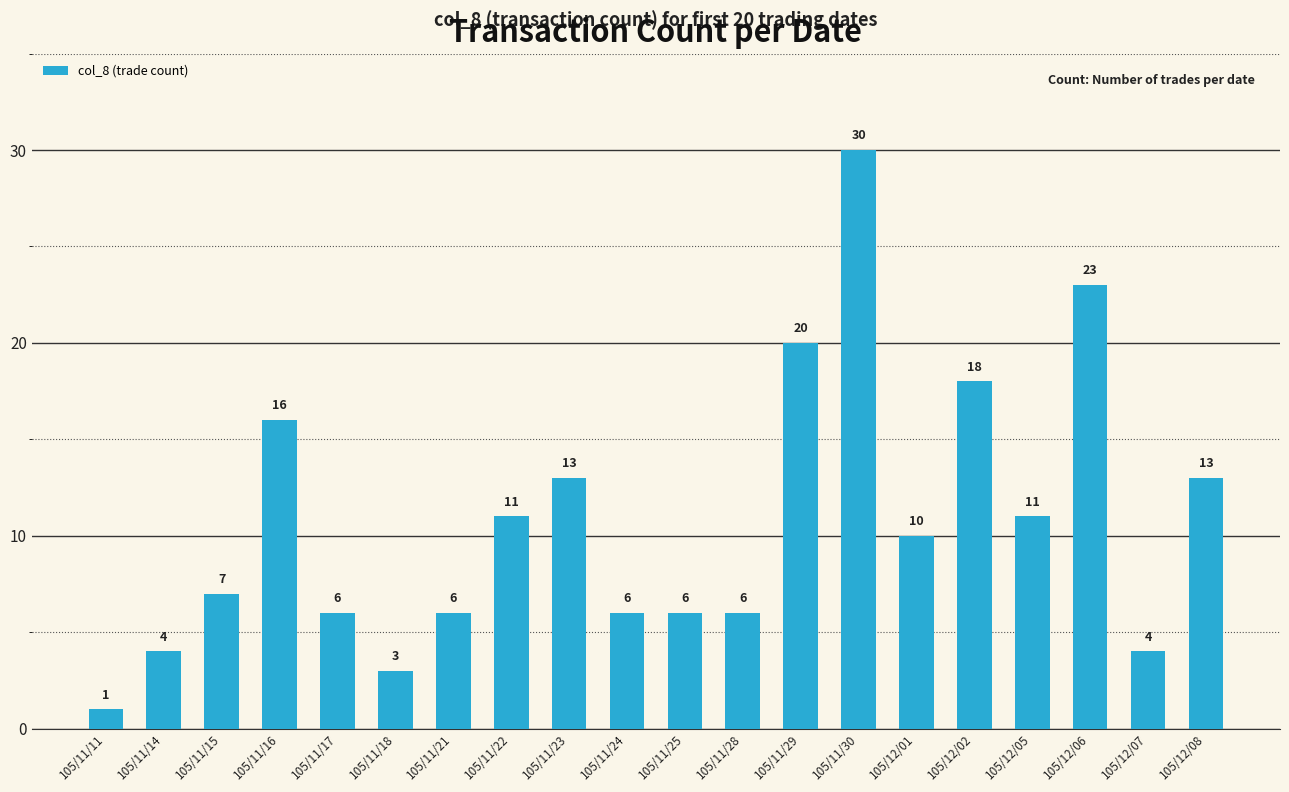

What is the minimum value shown in the chart?

1